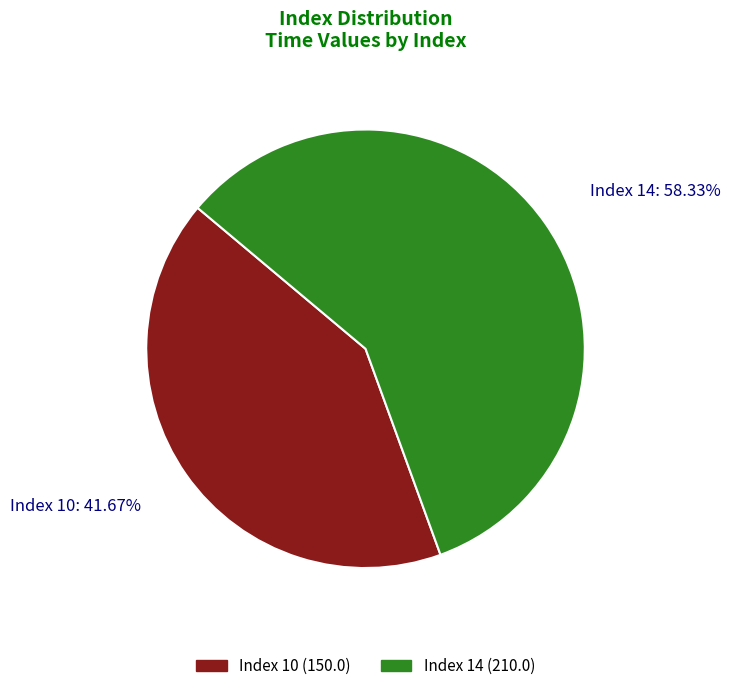

Is there any slice that represents more than half of the pie?

Yes